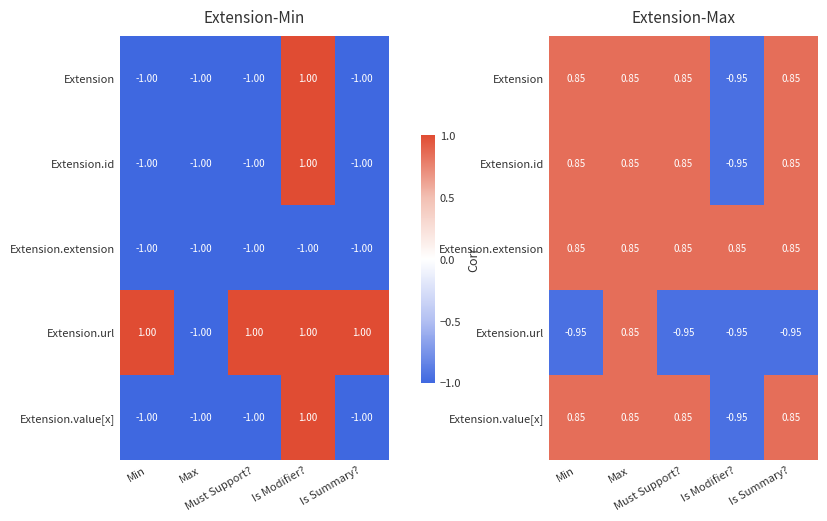

What is the average value of the Extension.id series?

0.5